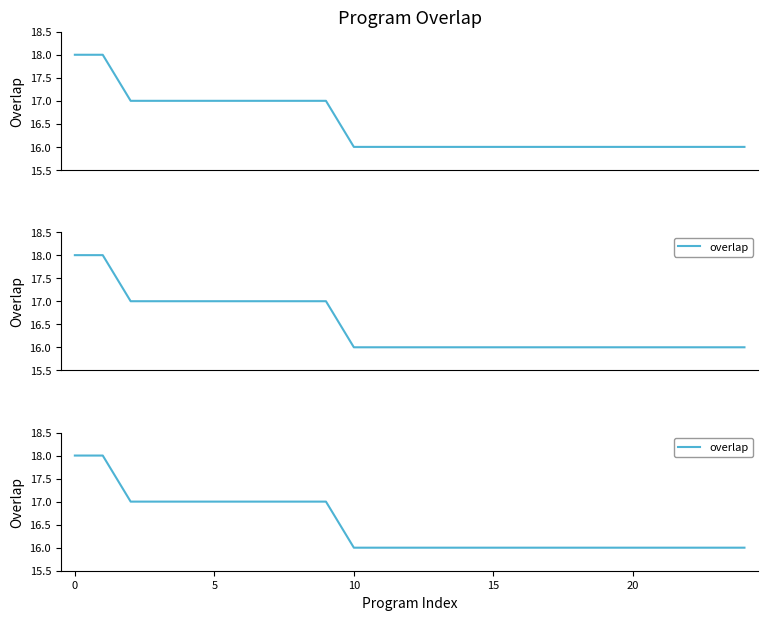

What is the average value?

16